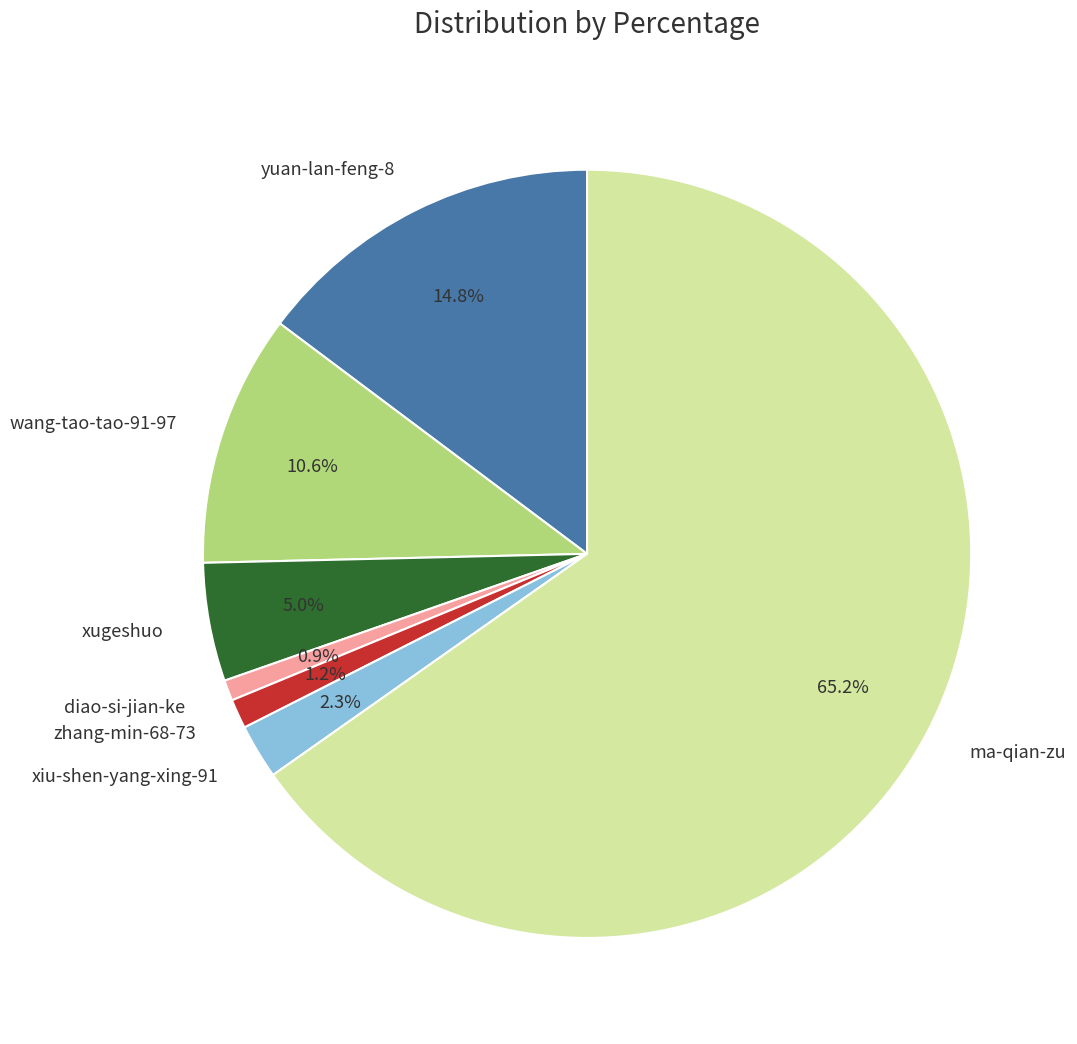

What is the ratio of the value at yuan-lan-feng-8 to the value at wang-tao-tao-91-97?

1.4